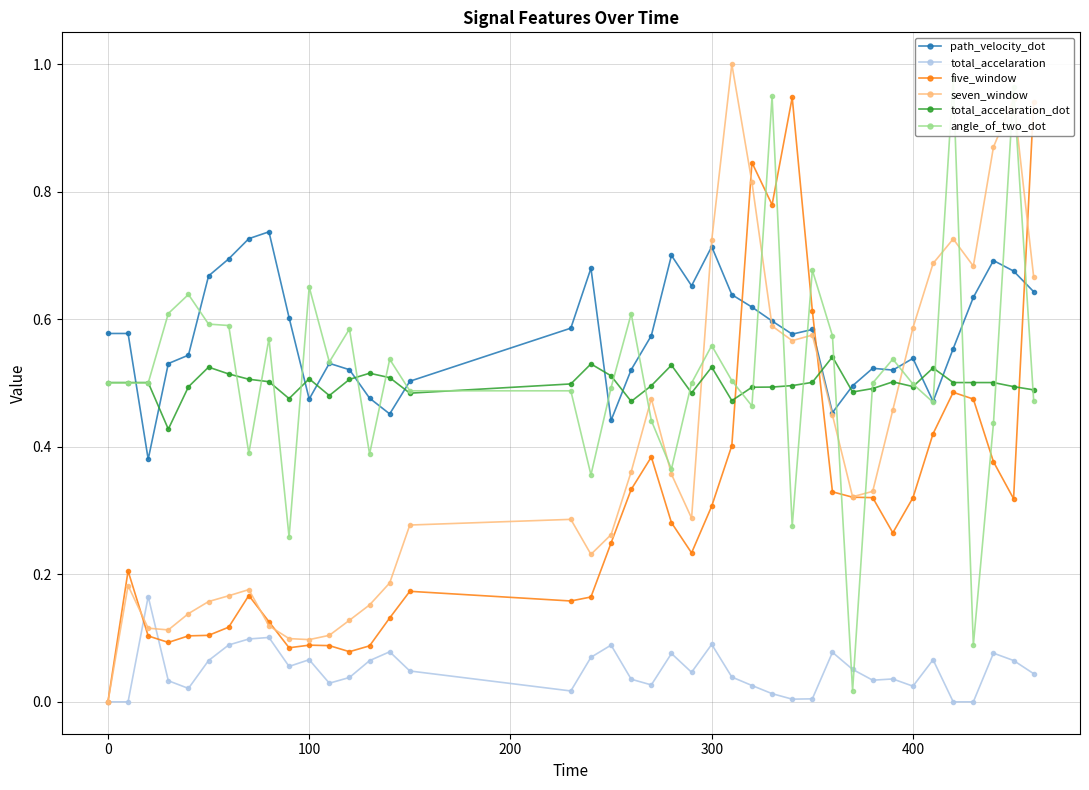

Where do path_velocity_dot and seven_window first cross each other?

22 and 23